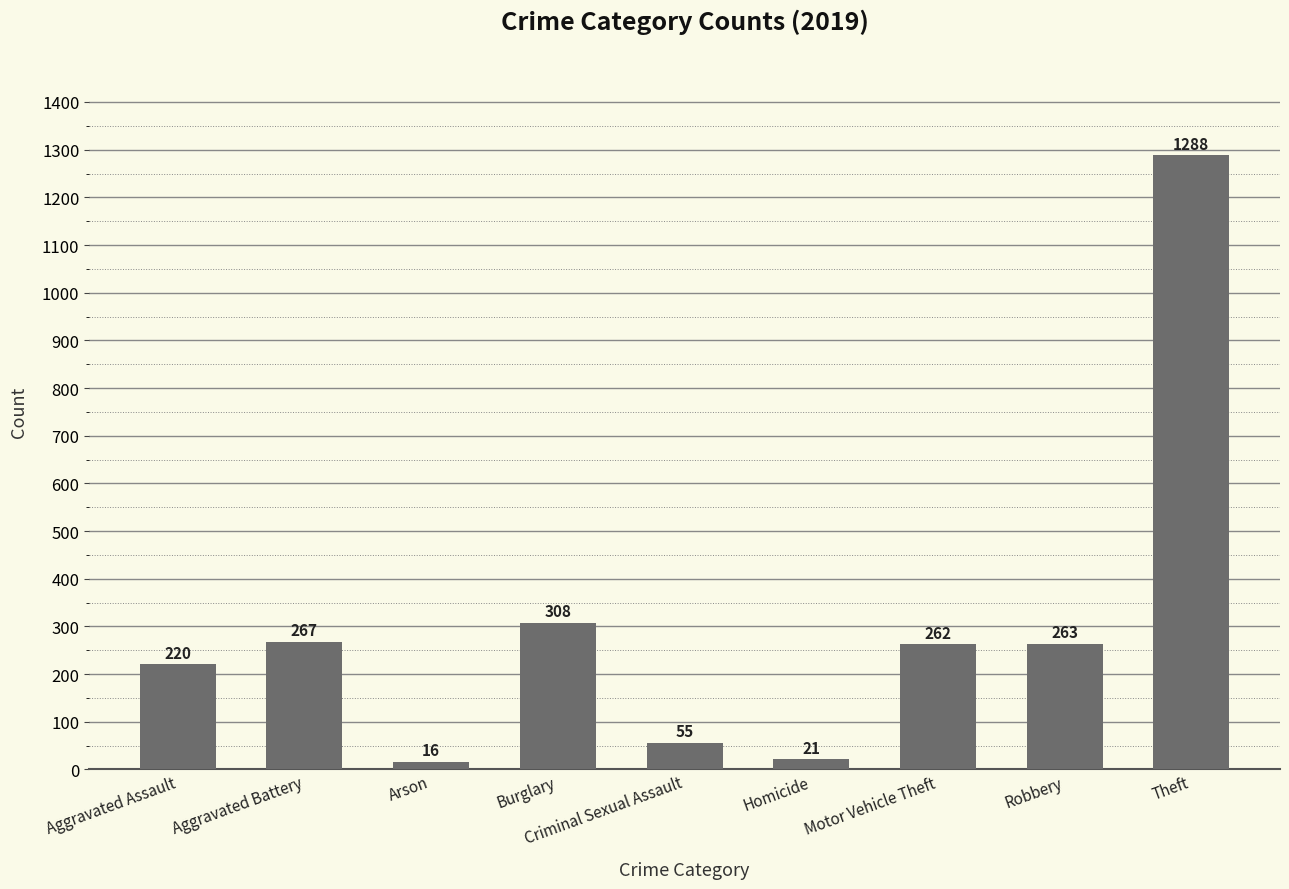

What is the sum of the values at Arson and Aggravated Assault?

236